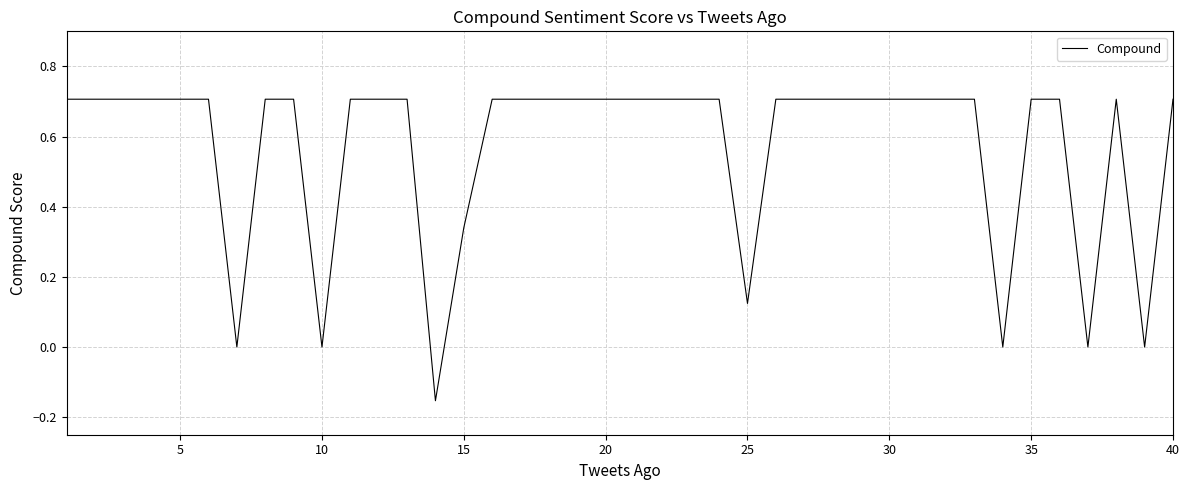

Count the values in the range 0 to 1.

39